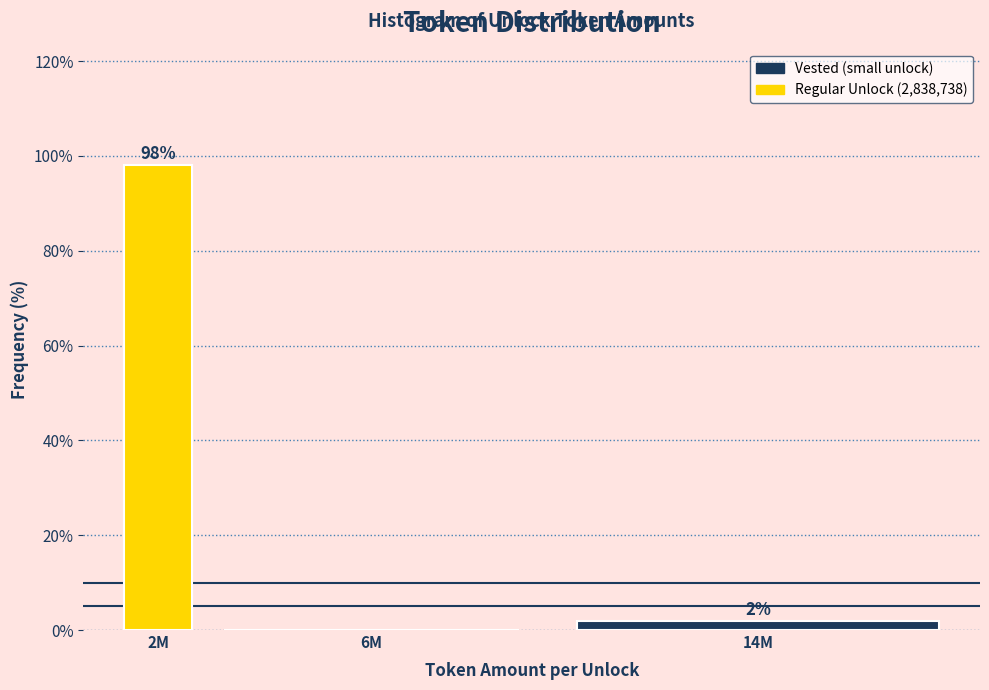

What is the approximate value at 2M?

98.1